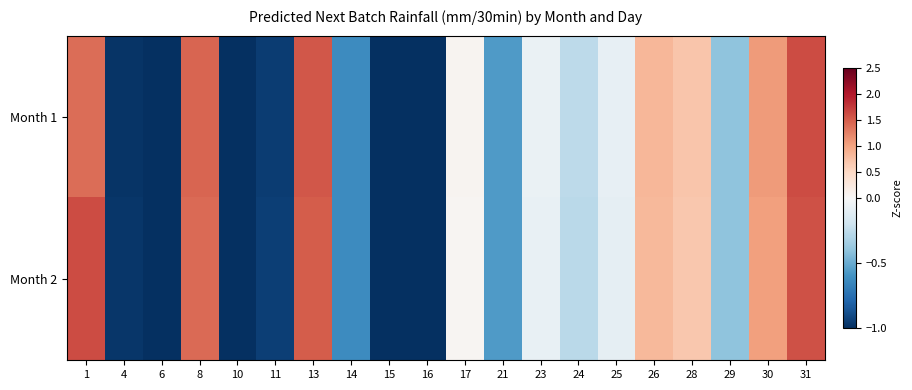

Which category has the highest value across all series?

31